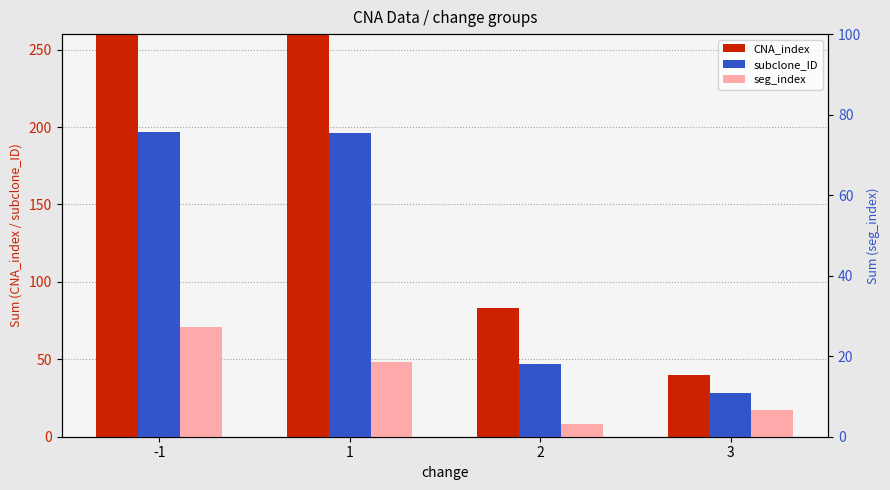

What are all the series names shown in the legend?

CNA_index, subclone_ID, seg_index